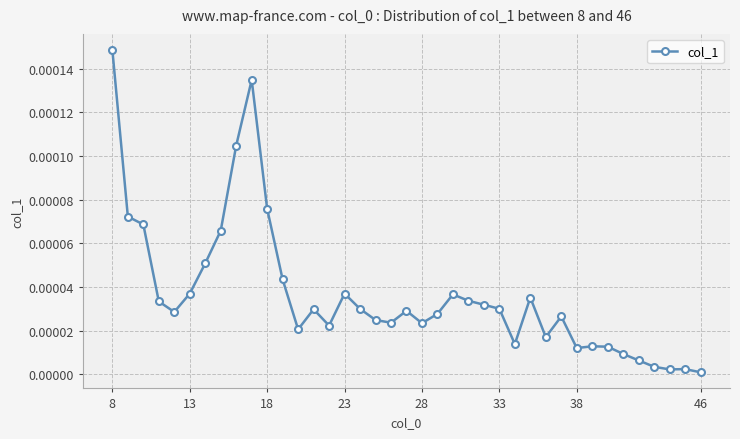

True or false: the data has more than 1 interior local peaks.

True